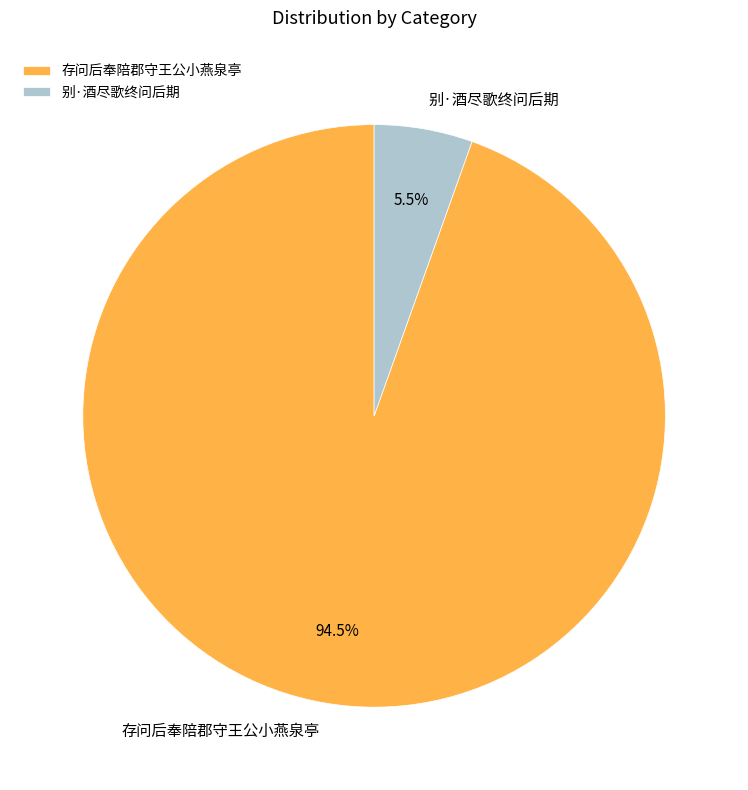

Which category has the smallest portion of the pie?

别·酒尽歌终问后期